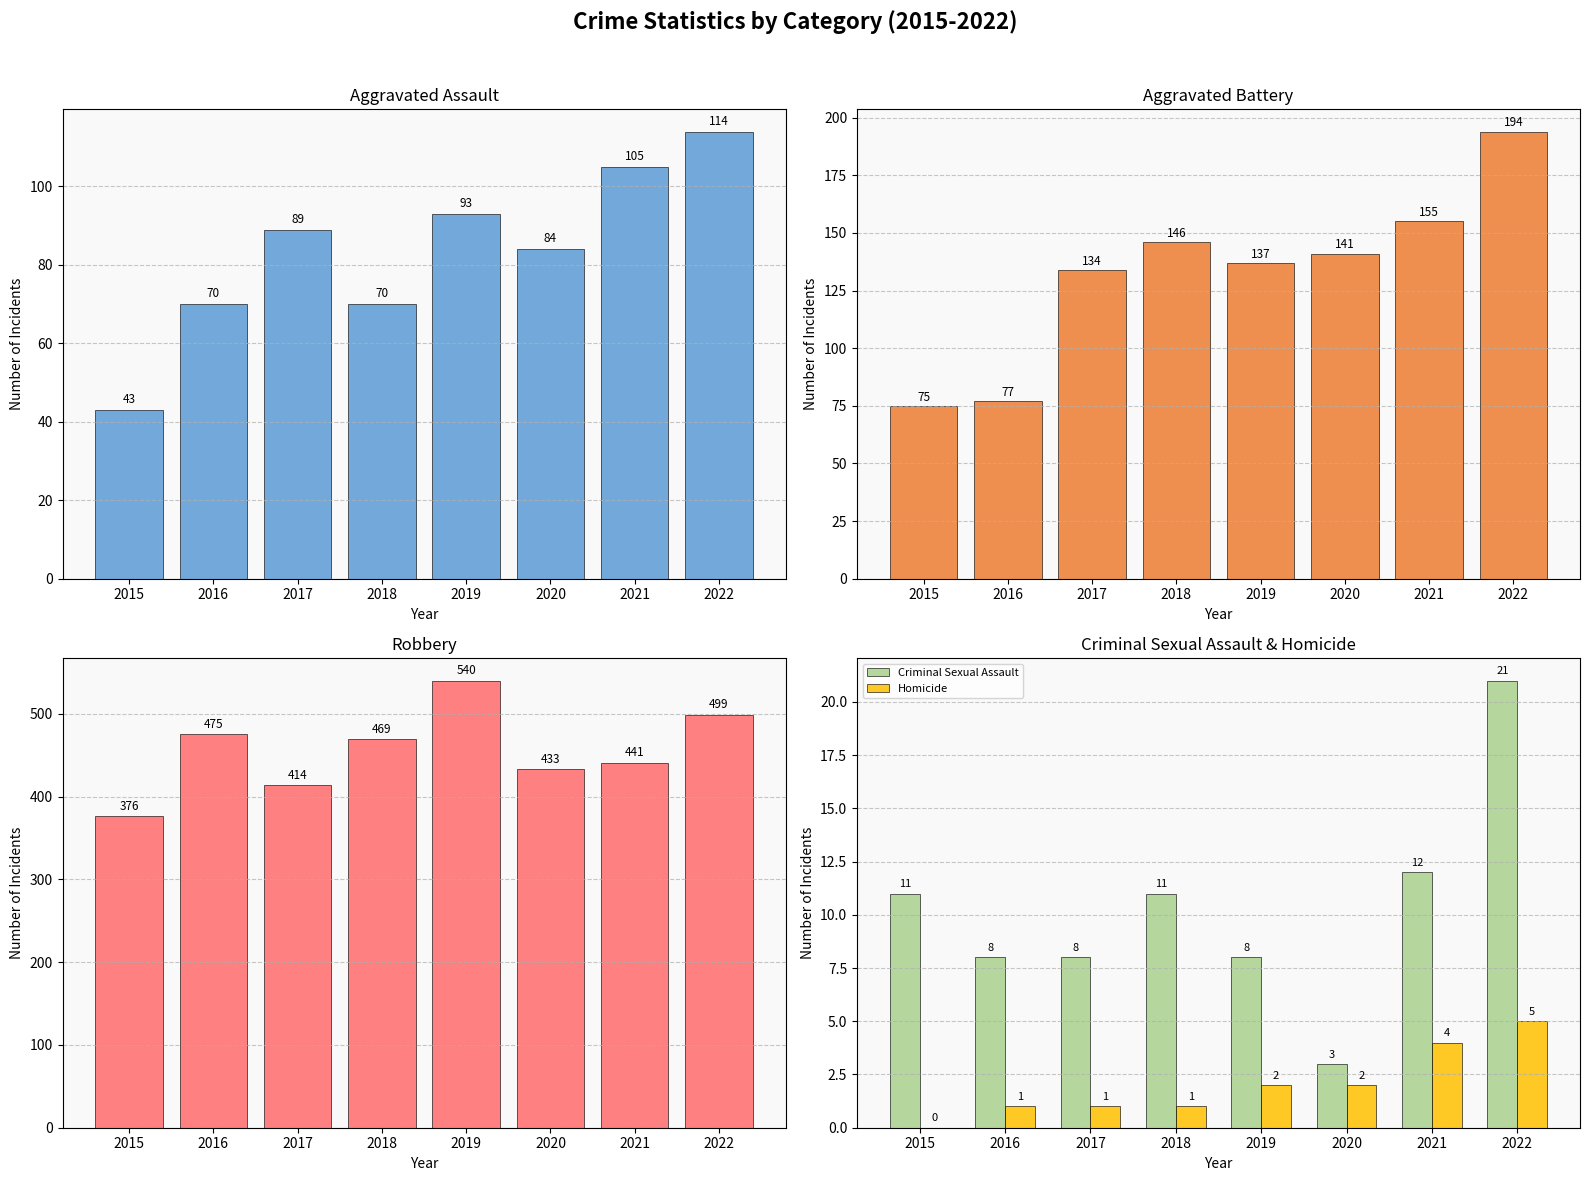

Reading left to right, transcribe all the data shown in this chart.

Aggravated Assault: 43	70	89	70	93	84	105	114
Aggravated Battery: 75	77	134	146	137	141	155	194
Robbery: 376	475	414	469	540	433	441	499
Criminal Sexual Assault: 11	8	8	11	8	3	12	21
Homicide: 0	1	1	1	2	2	4	5